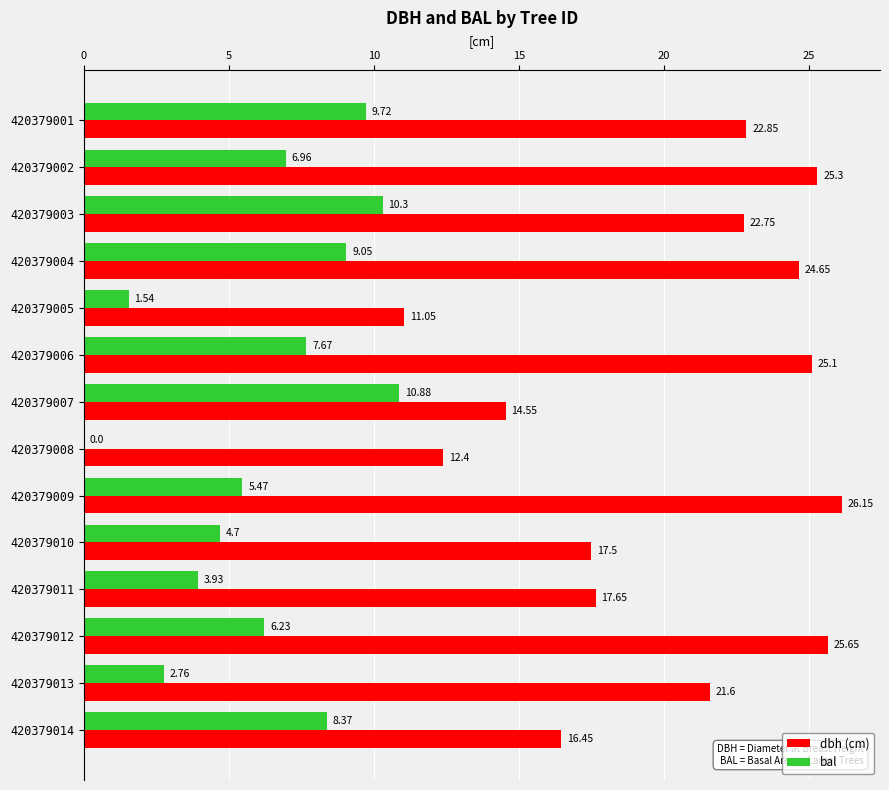

At which category is the sum across all series the highest?

420379004